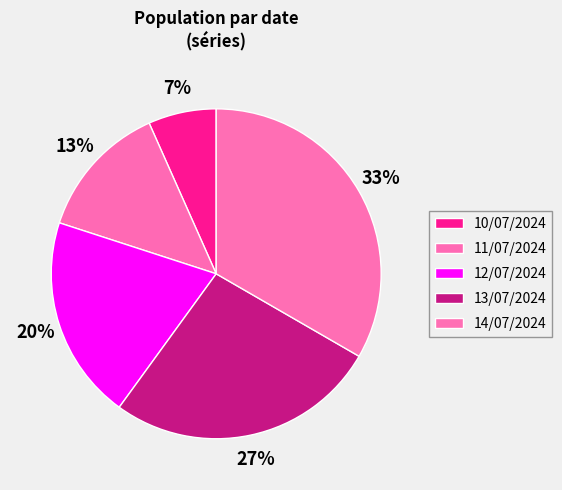

Does any single category account for the majority?

No